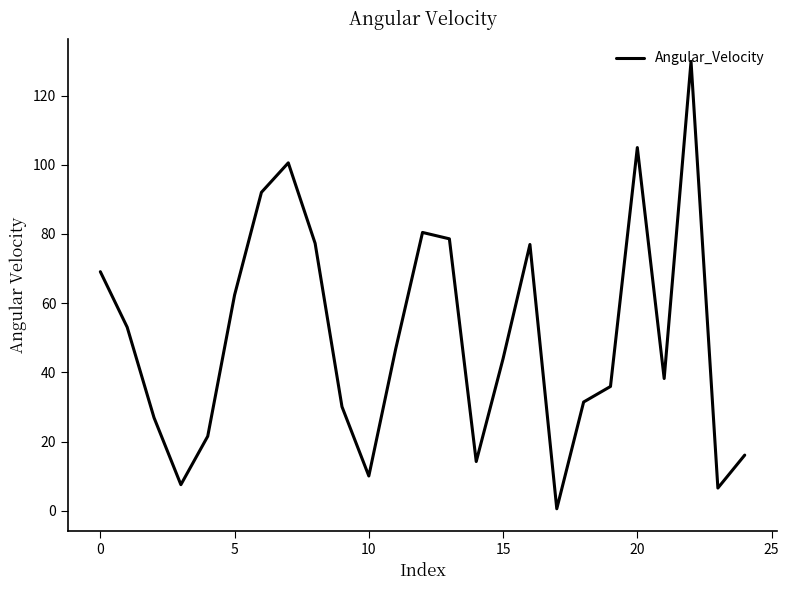

What is the greatest value displayed?

129.9